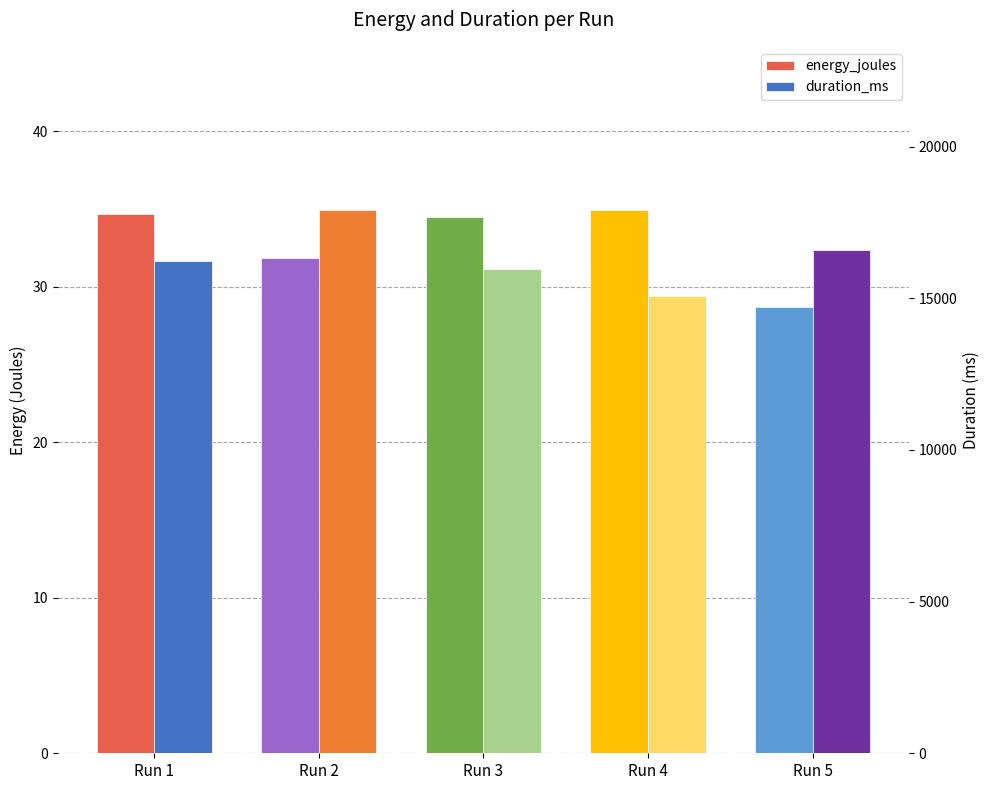

What value does the duration_ms series have at Run 2?

17917.0